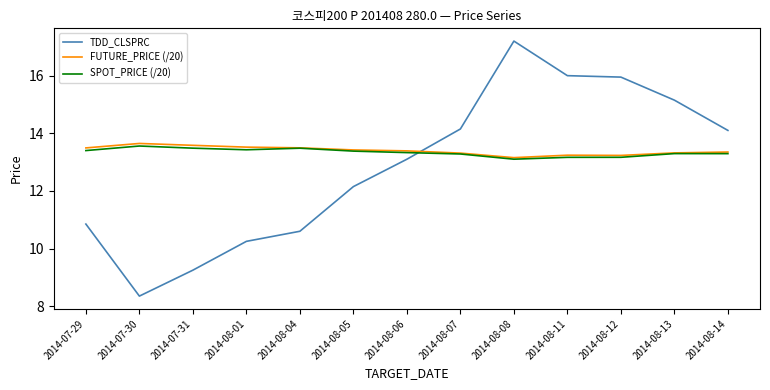

Which series changed the most between 2014-07-30 and 2014-07-31?

TDD_CLSPRC